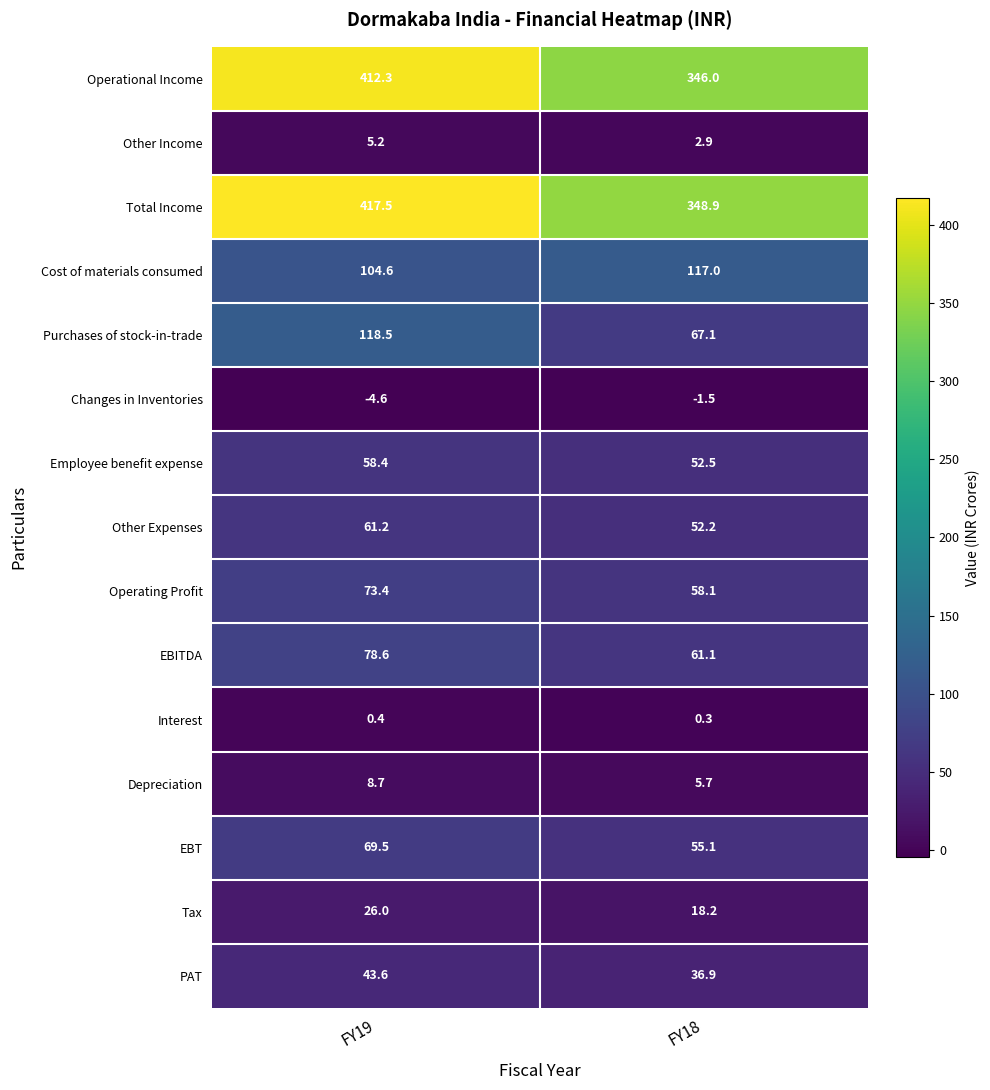

What is the difference between the maximum and minimum values in the Depreciation series?

3.0